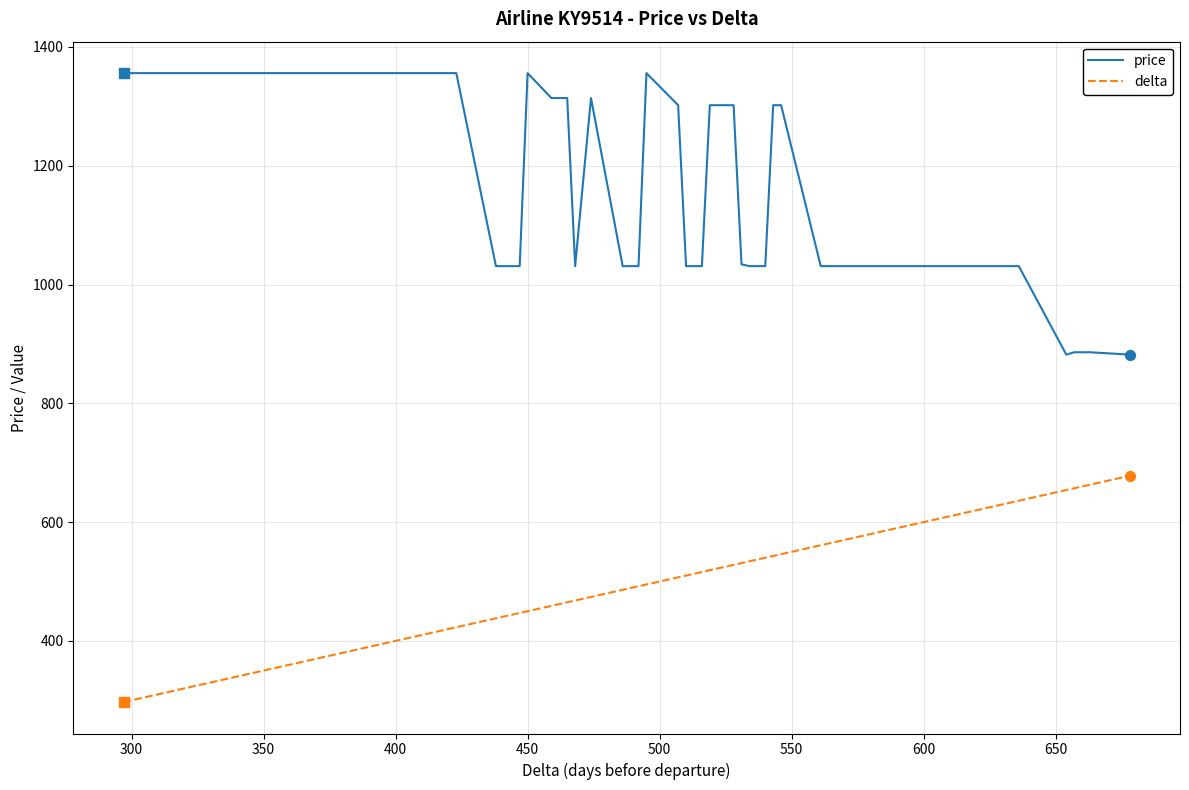

What is the smallest value displayed?

297